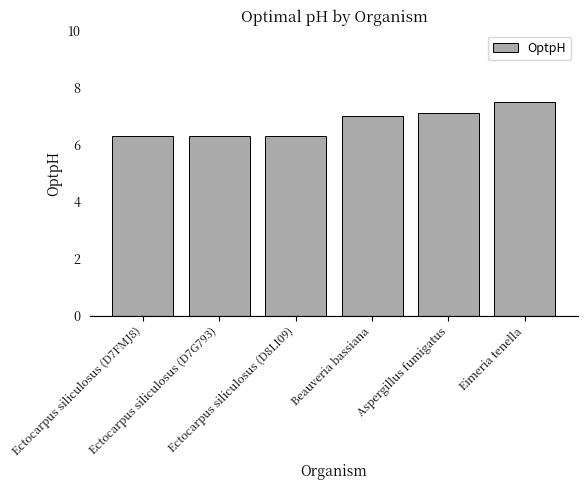

Which label corresponds to the largest value in the chart?

Eimeria tenella